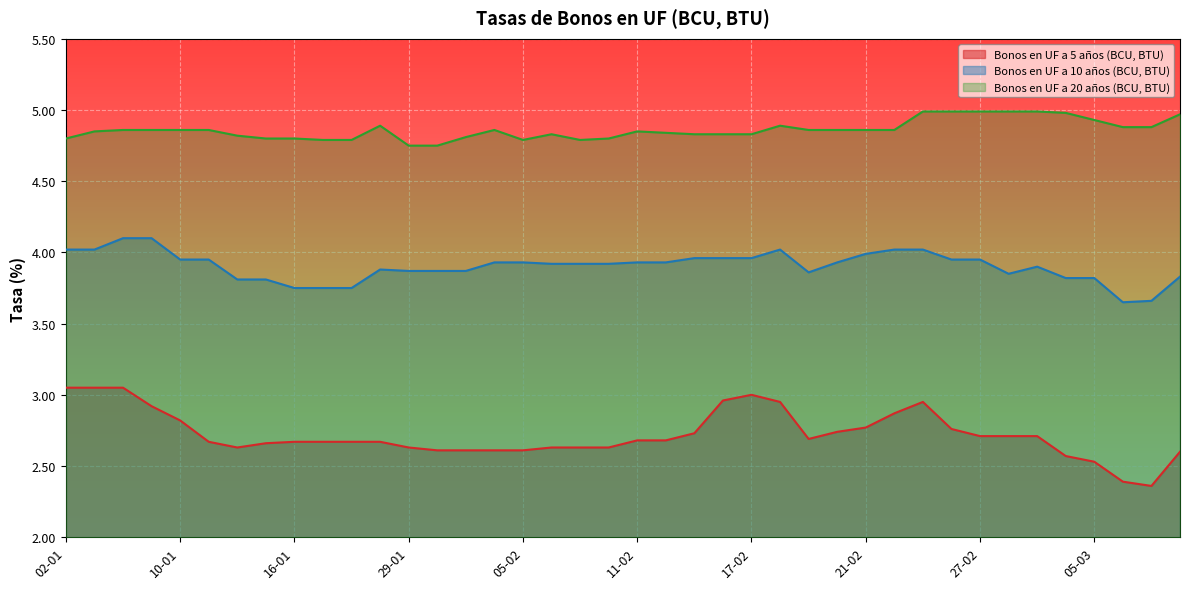

What is the value of the Bonos en UF a 10 años (BCU, BTU) point at the 40th from the left?

3.8